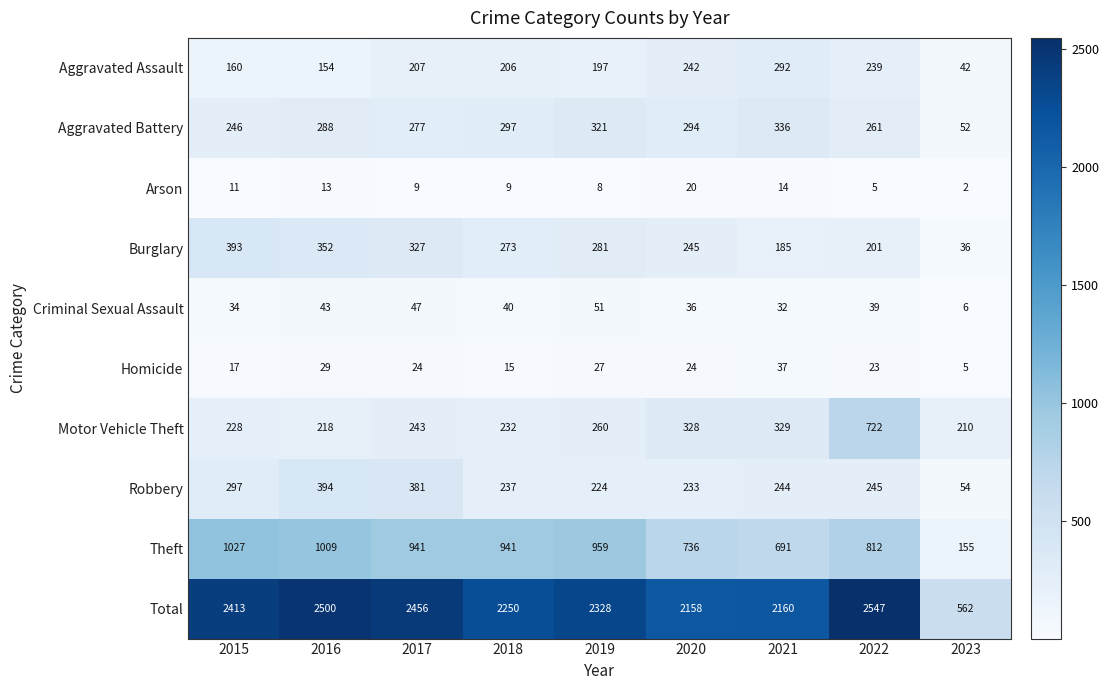

What is the difference between the maximum and minimum values in the Theft series?

872